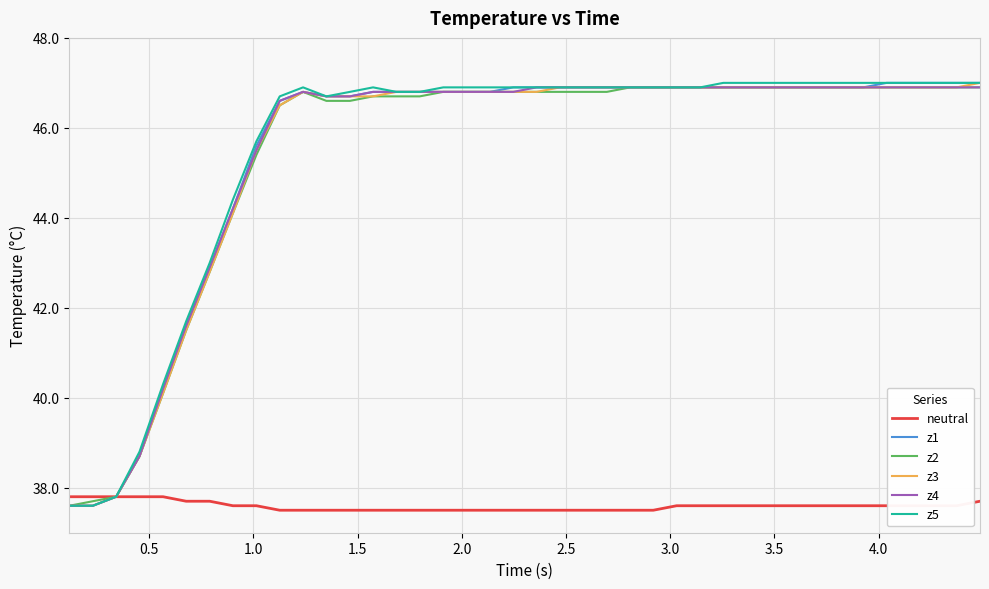

What is the average value of the neutral series?

37.6